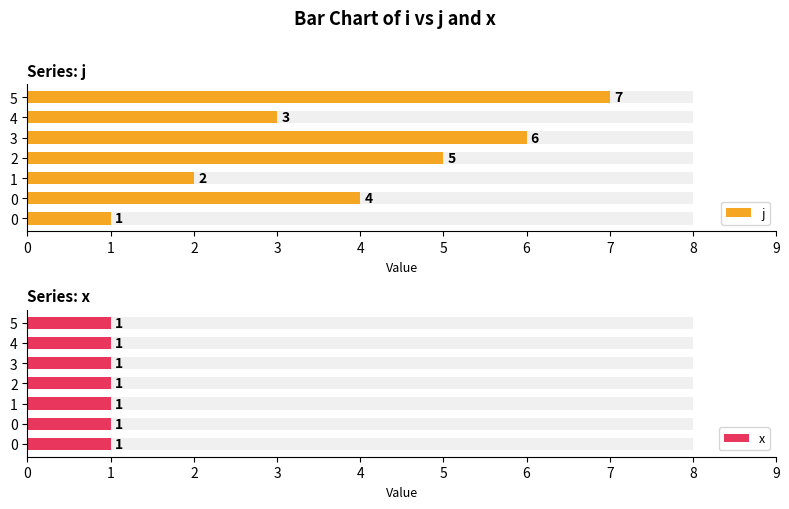

Are the bars grouped side by side (vs. stacked)?

Yes